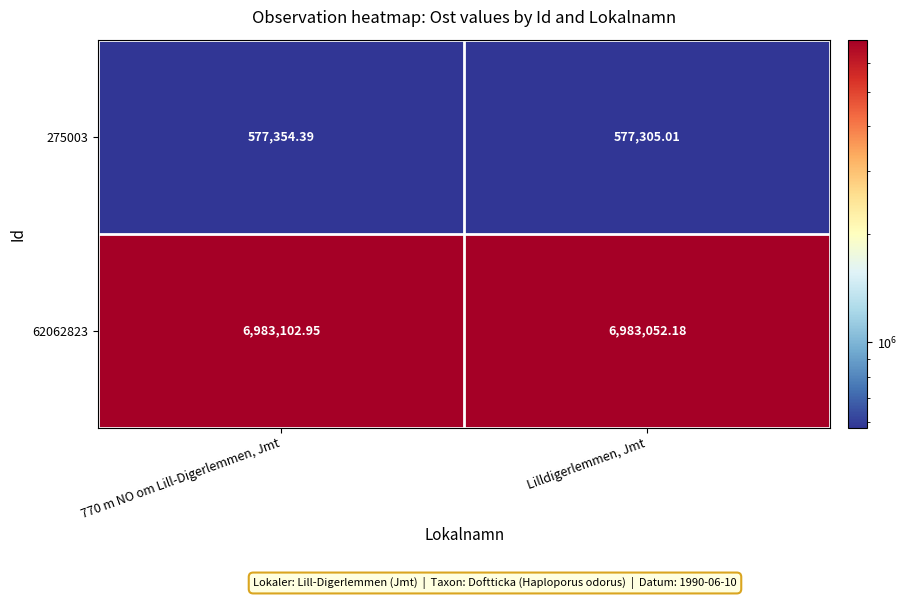

Rank the series at Lilldigerlemmen, Jmt from lowest to highest value.

275003, 62062823